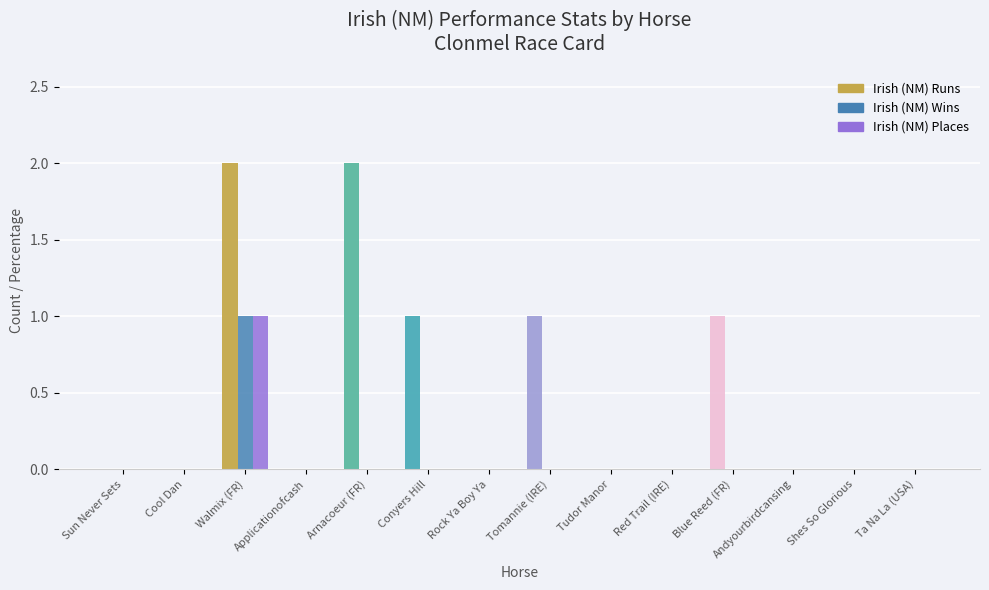

Count the number of categories in the chart.

14